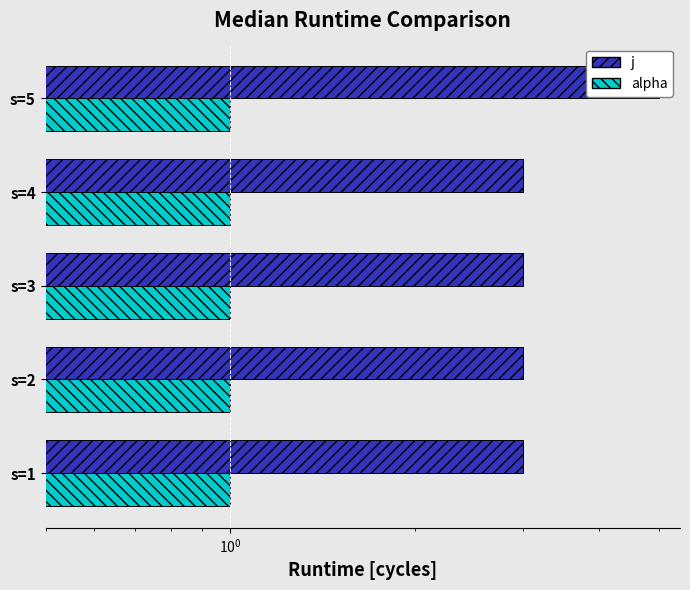

True or false: alpha has a value of 0.6 at $\mathdefault{10^{1}}$.

False